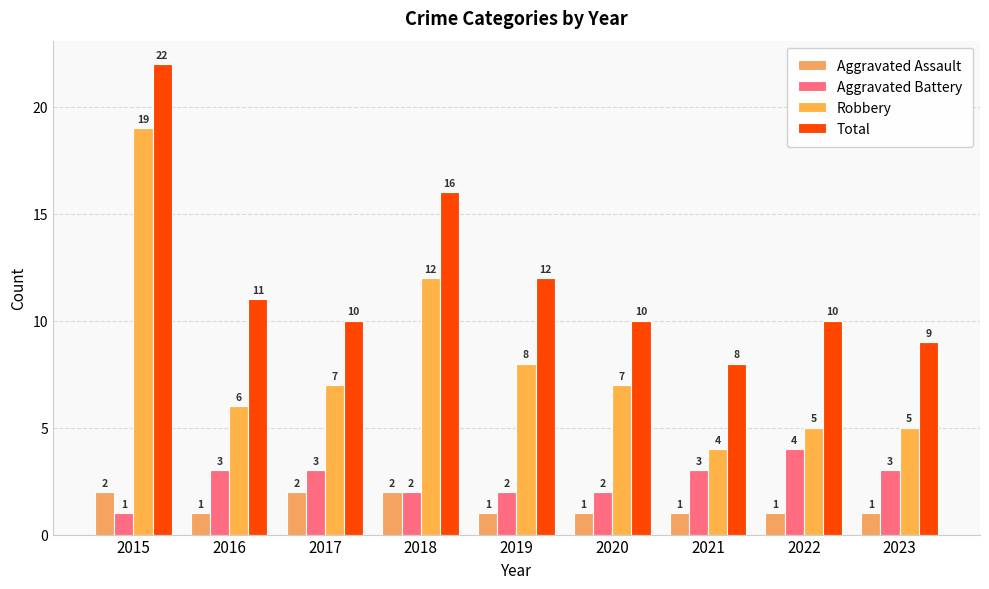

At which label does Aggravated Battery reach its peak?

2022